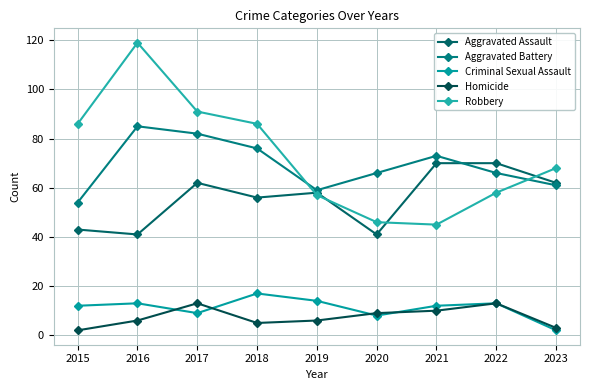

True or false: Aggravated Assault has a value of 58 at 2019.

True